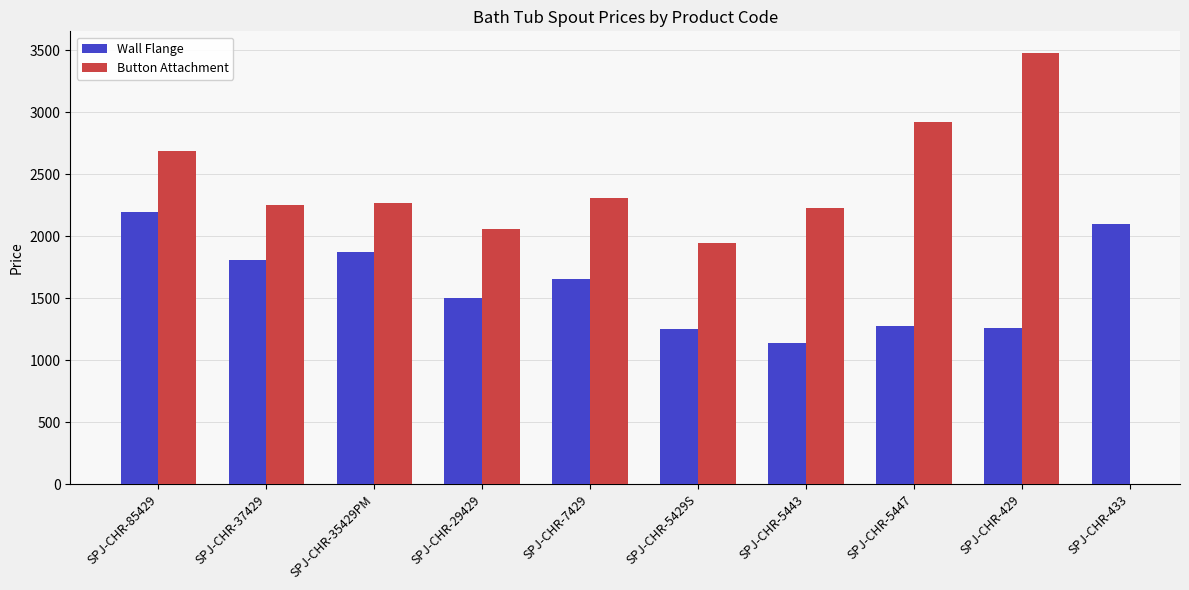

What is the maximum value for Wall Flange?

2200